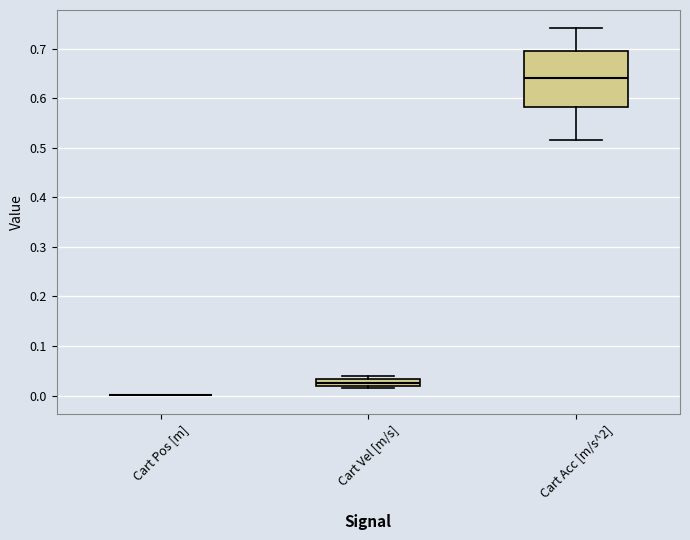

Where is the lower edge of the box for Cart Vel [m/s] on the y-axis? The values are not printed on the chart, so give them approximately, as read against the axis.

0.02